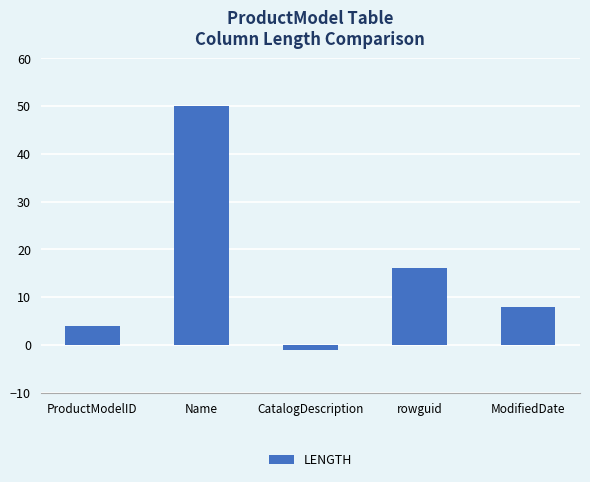

Which category has the highest value across all series?

Name